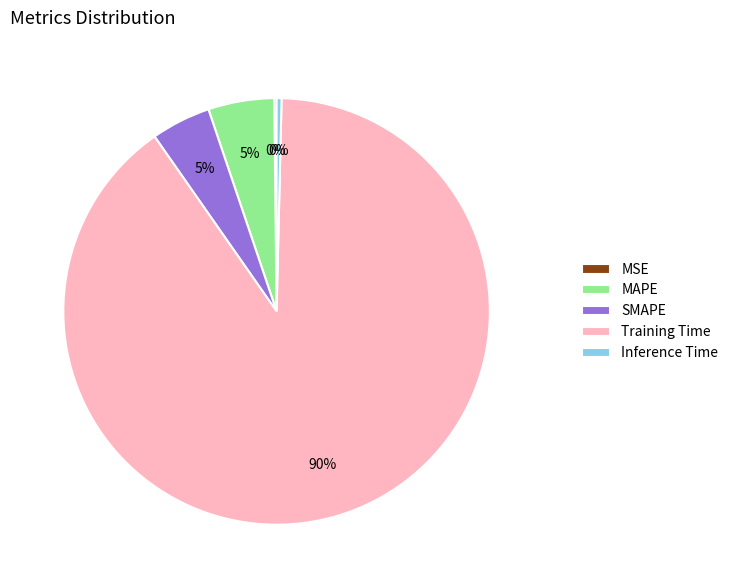

To the nearest percent, what is the average slice percentage?

20%